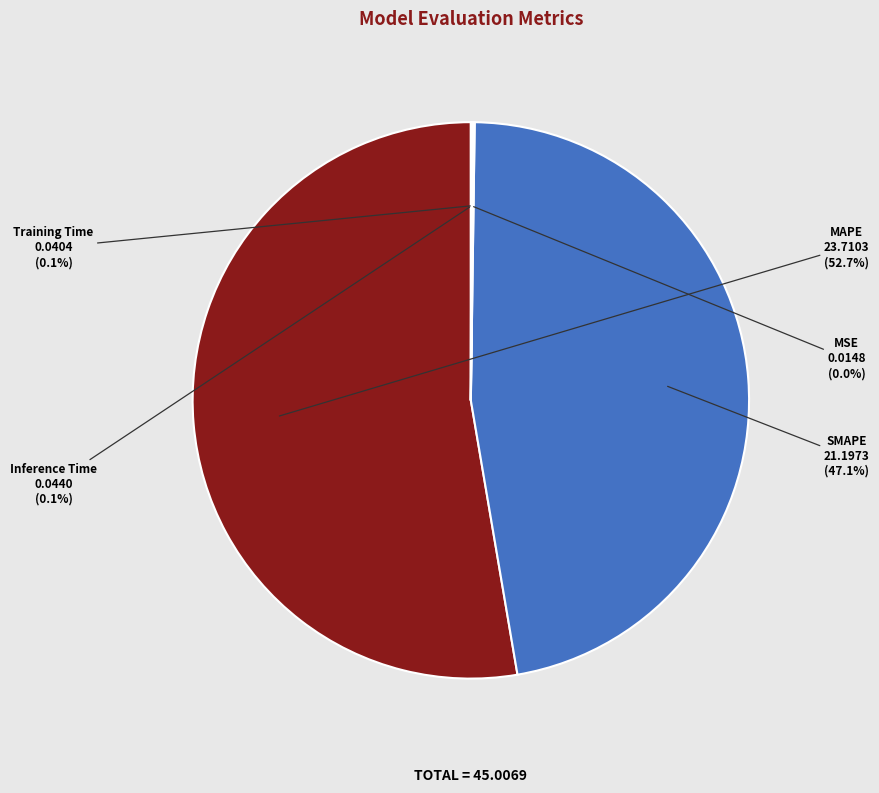

What percentage is NOT represented by MAPE?

47.3%